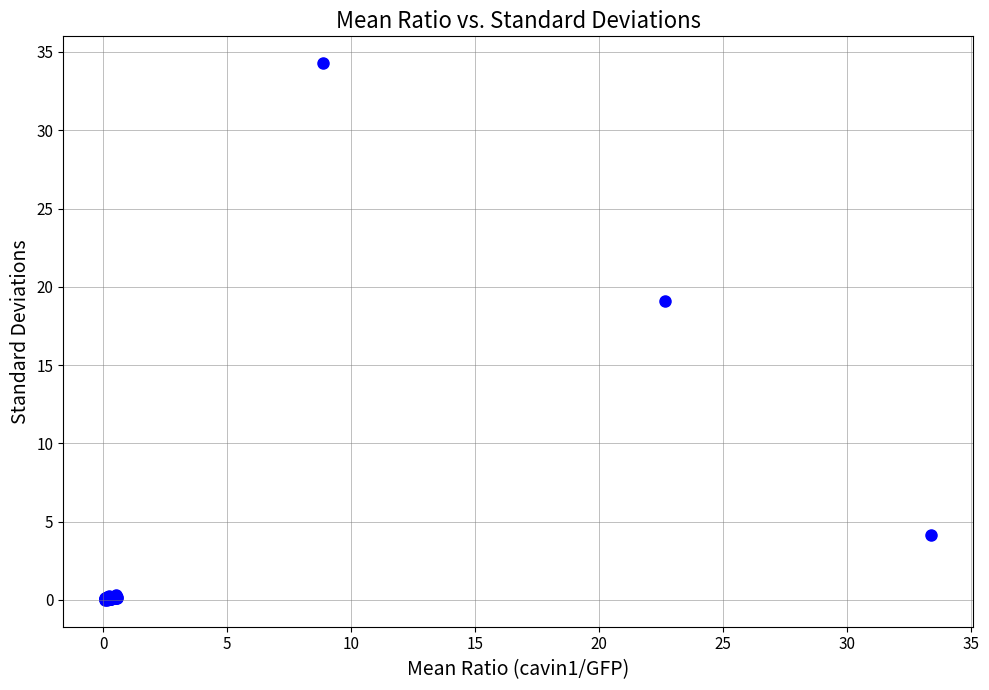

What Y value in the scatter plot is closest to 17?

19.1